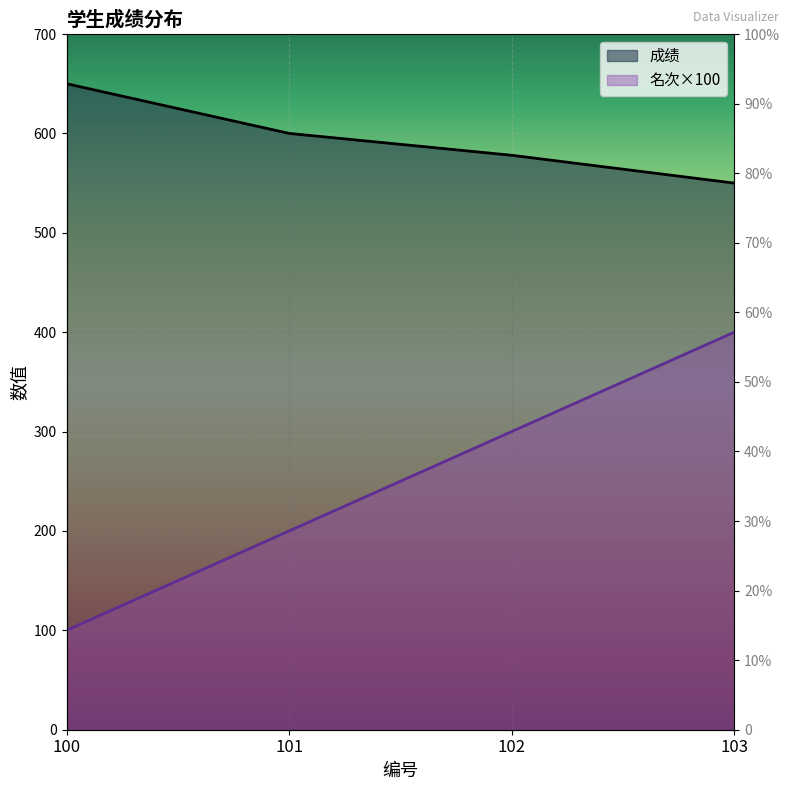

Where is 成绩 nearest to the value 600?

101